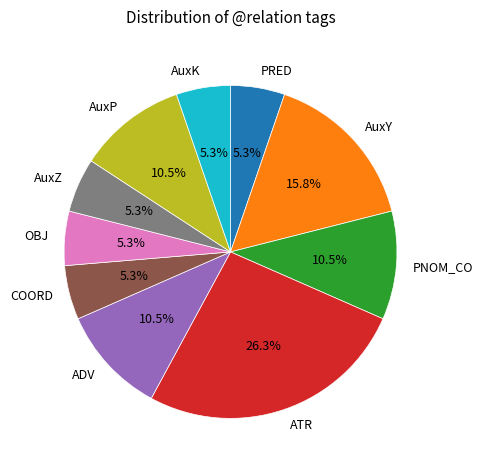

What percentage do AuxP and OBJ together represent?

15.8%